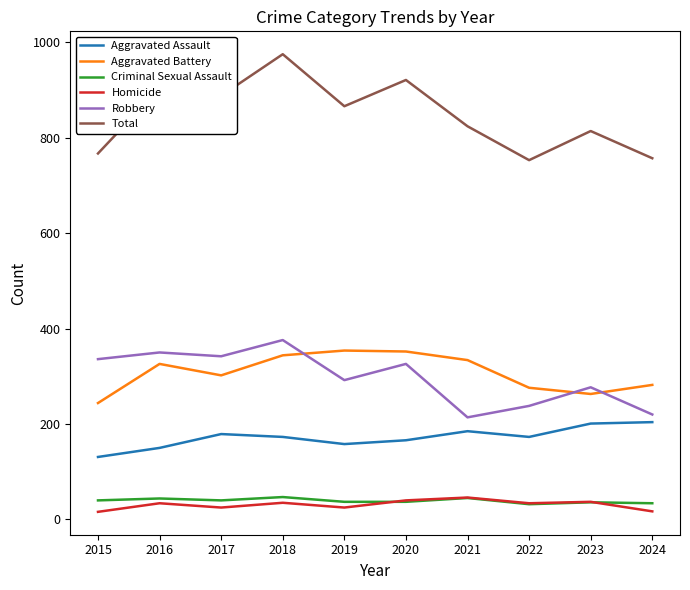

True or false: Aggravated Assault and Criminal Sexual Assault intersect in this chart.

False